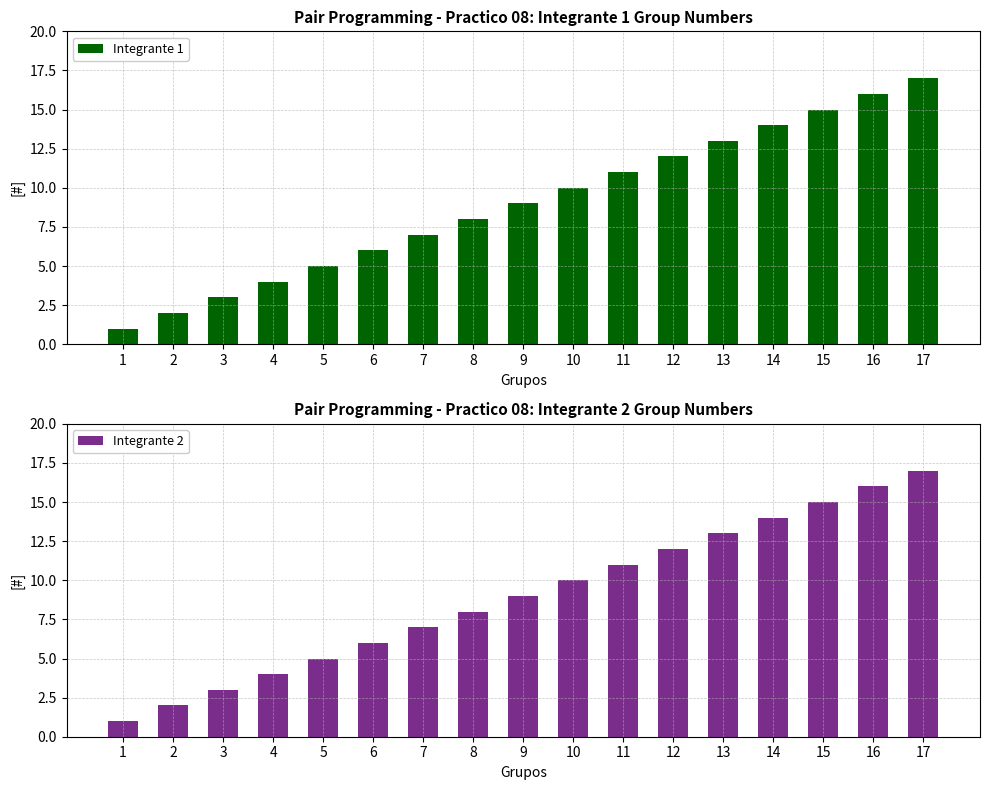

At which label is Integrante 2 closest to 9?

9